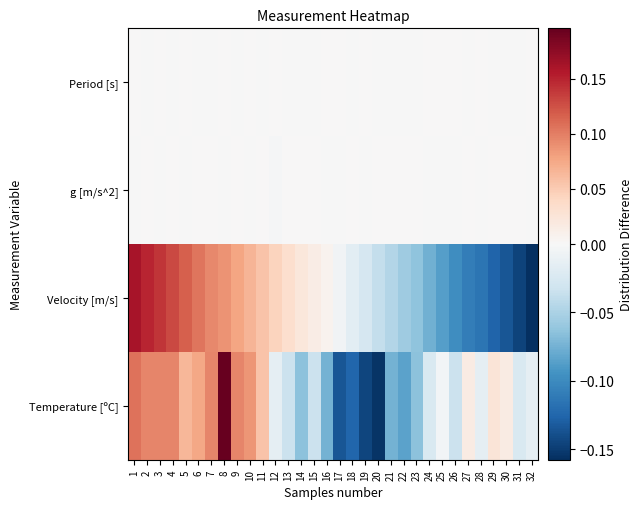

At how many categories does at least one series exceed 0?

32